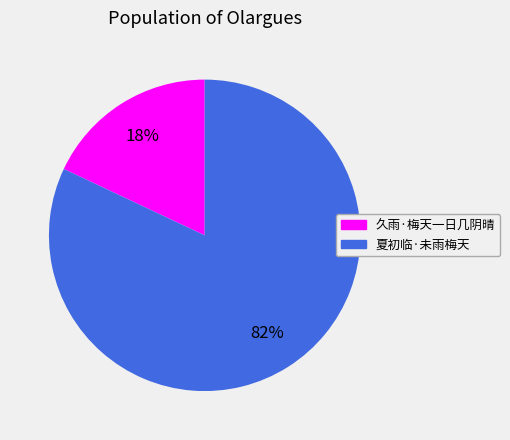

Is it true that 夏初临·未雨梅天 is 82% of the pie?

True